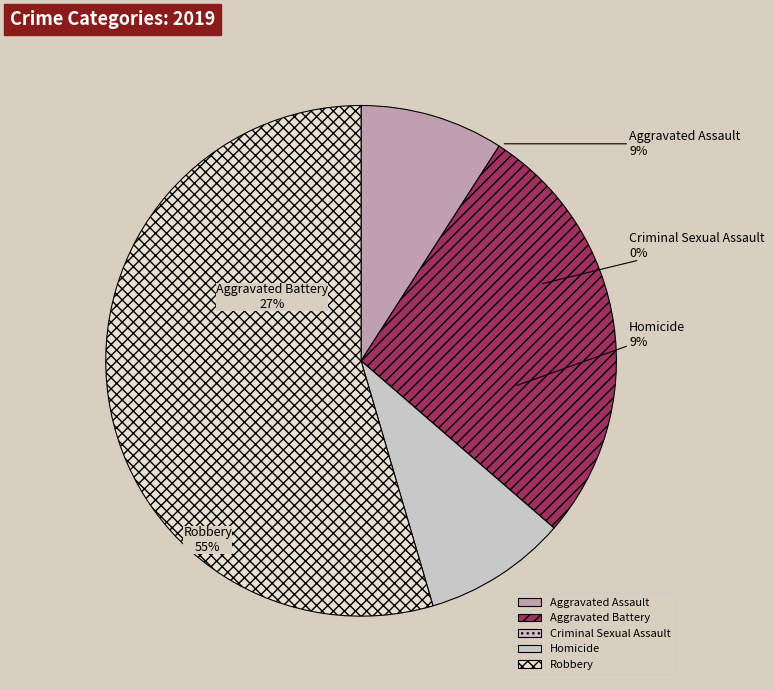

To the nearest percent, what is the combined percentage of Homicide and Aggravated Battery?

36%